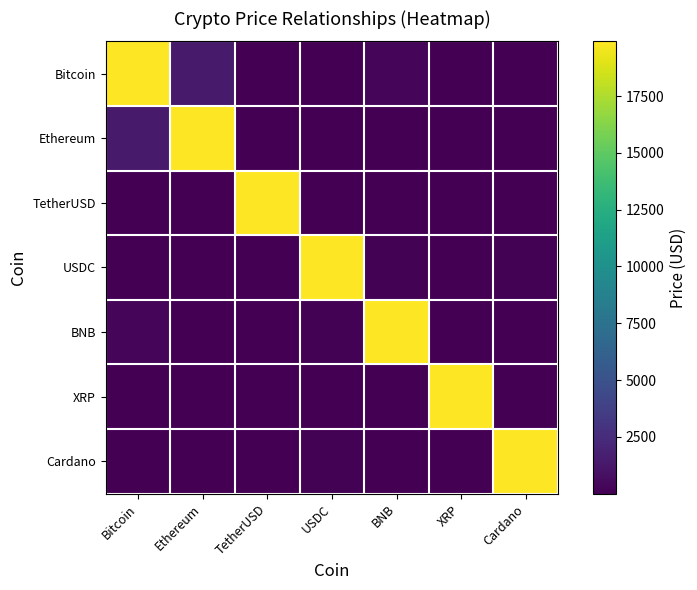

What is the smallest value displayed?

0.1